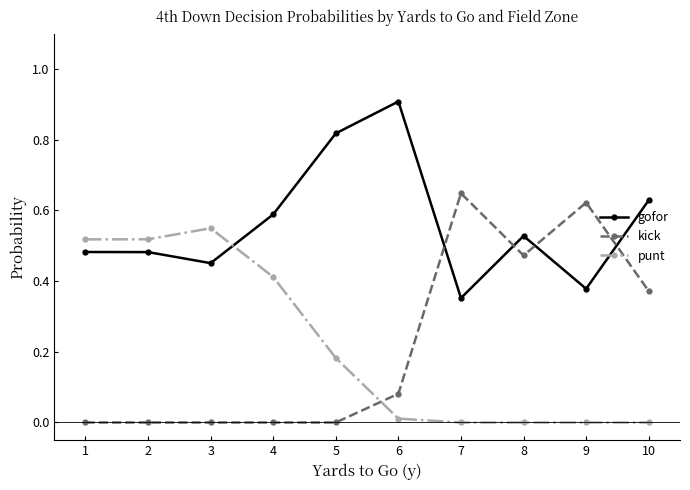

What is the maximum value shown in the chart?

0.9